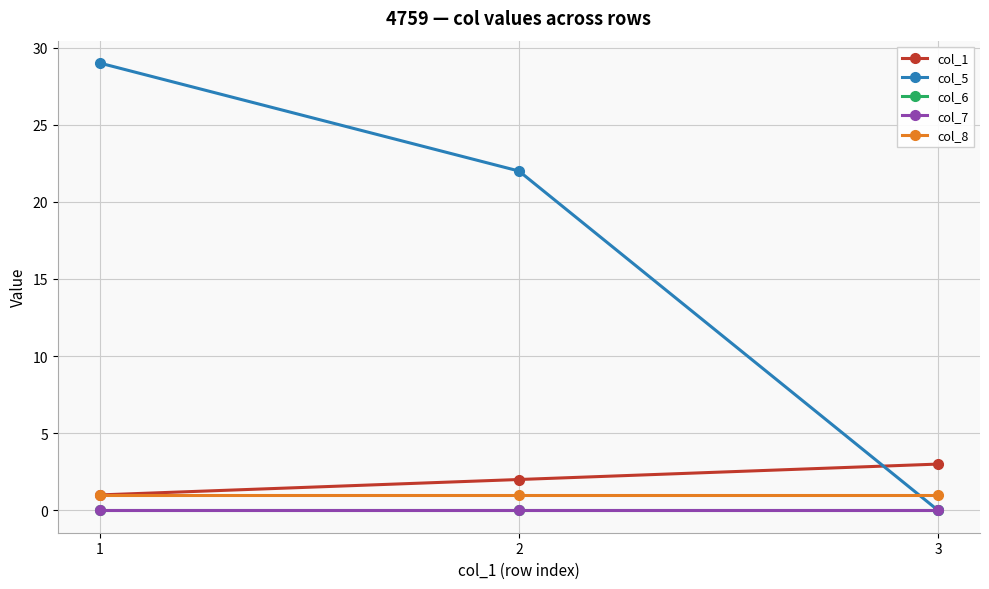

At 3, list the series in order from largest to smallest.

col_1, col_8, col_5, col_6, col_7